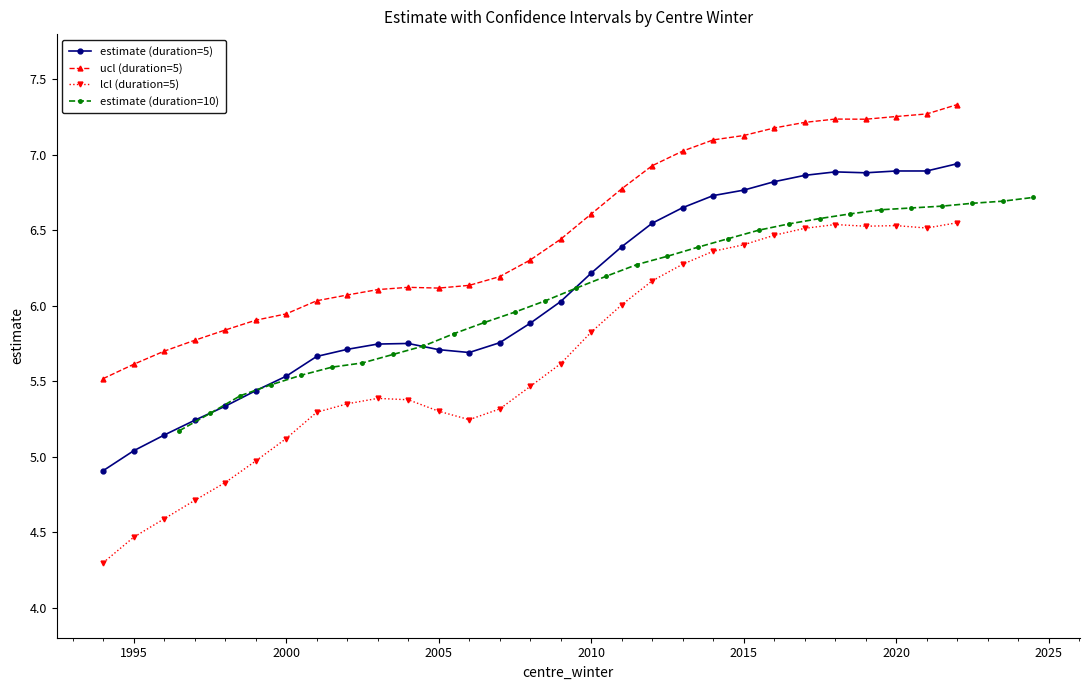

True or false: ucl (duration=5) has more than 1 points higher than both neighbors.

True